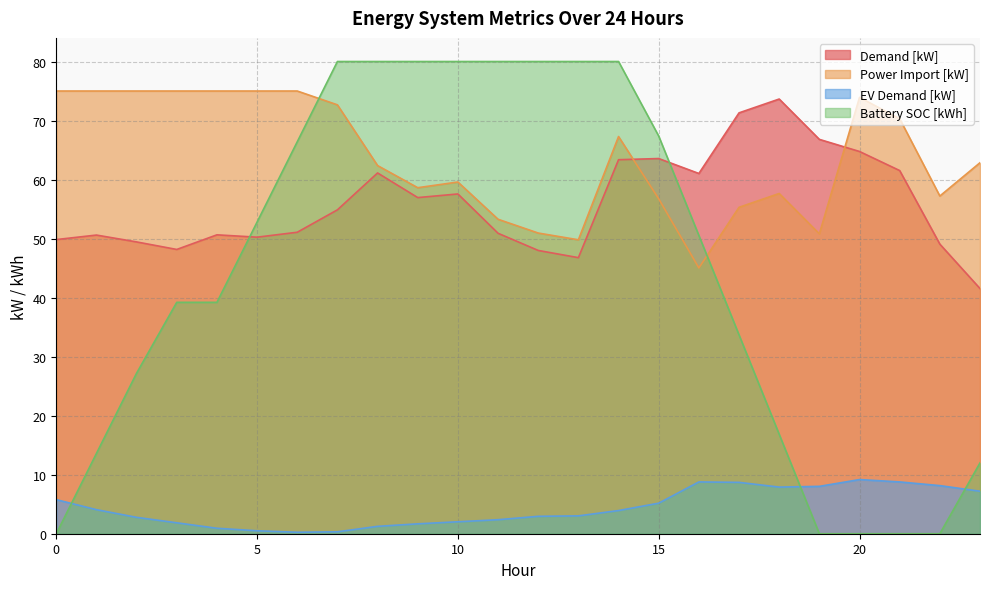

True or false: Power Import [kW] has a value of 67.3 at 14.

True